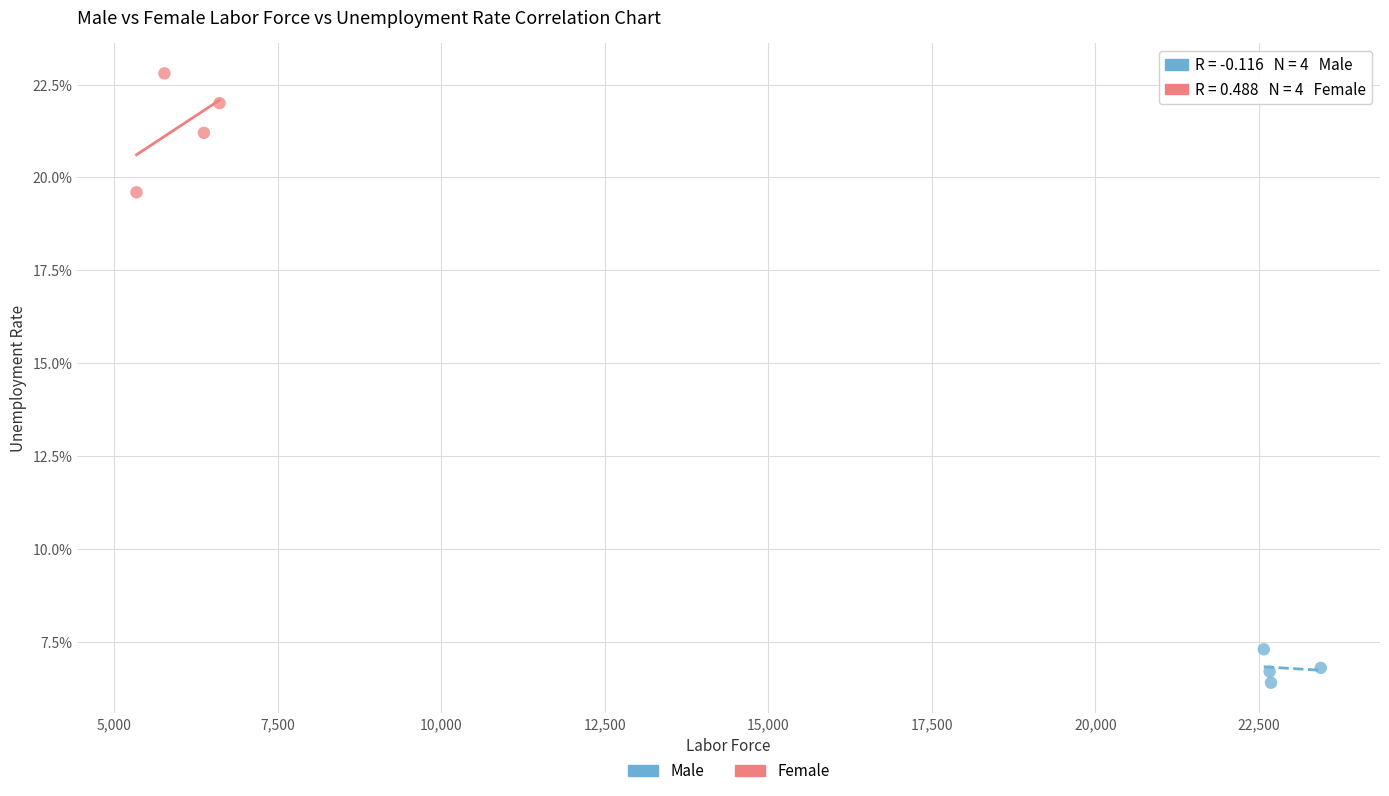

What are all the series names shown in the legend?

Male, Female